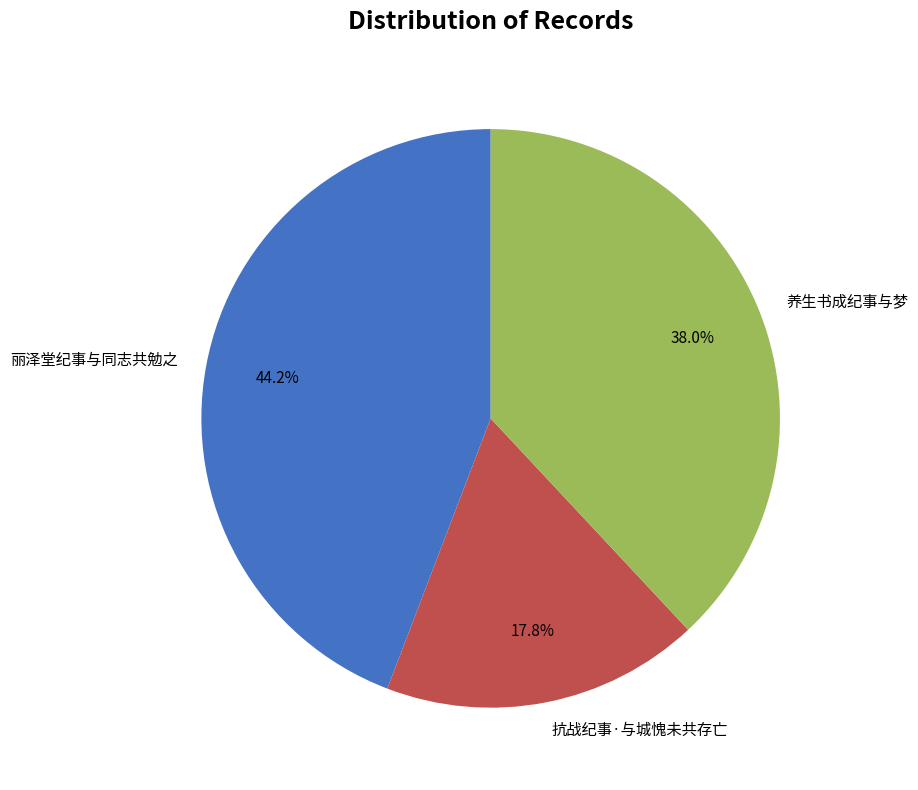

What is the largest slice in the pie chart?

丽泽堂纪事与同志共勉之